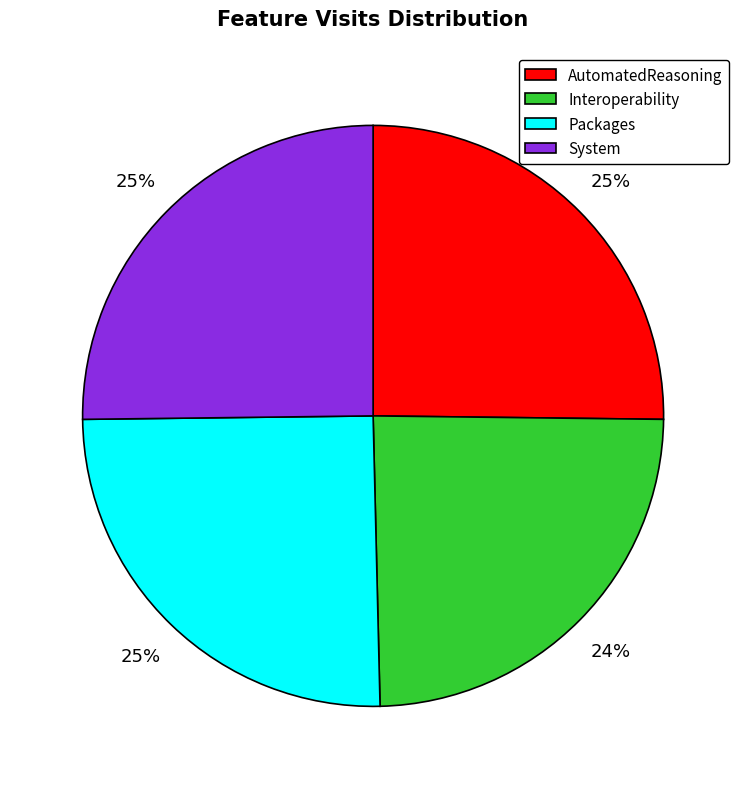

What is the ratio of the value at AutomatedReasoning to the value at Packages?

1.0